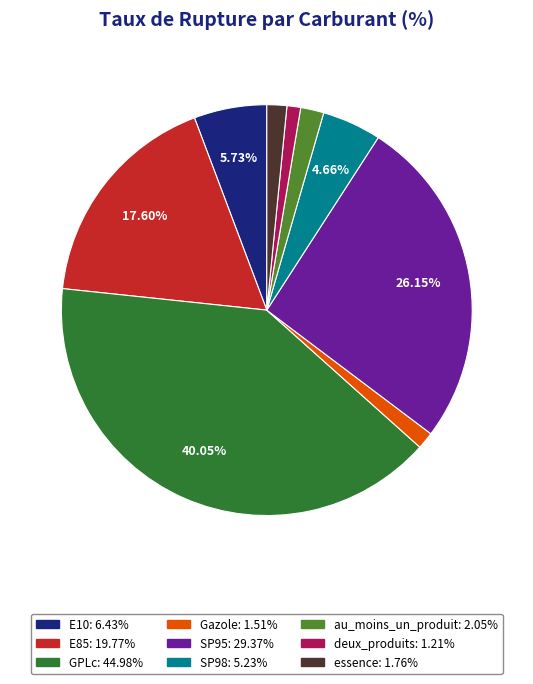

What is the largest slice in the pie chart?

GPLc